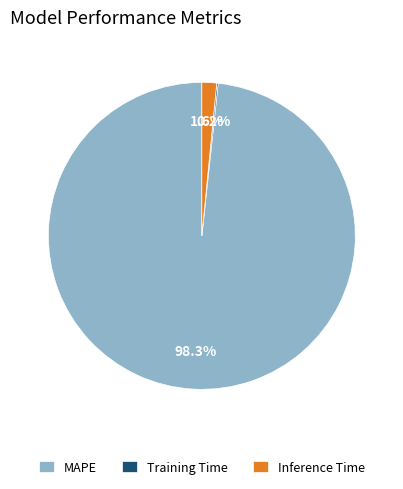

Is MAPE the majority of the pie?

Yes